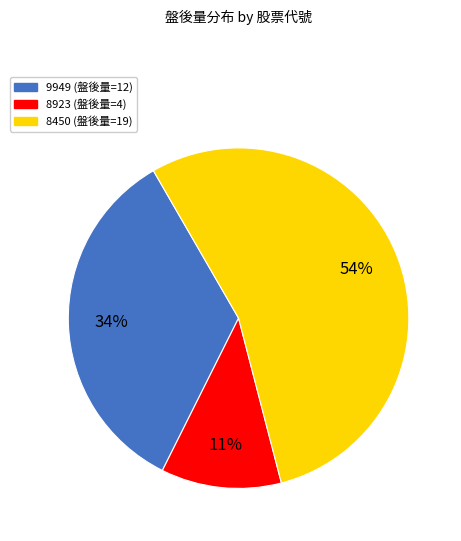

To the nearest percent, what percentage of the pie is 9949?

34%